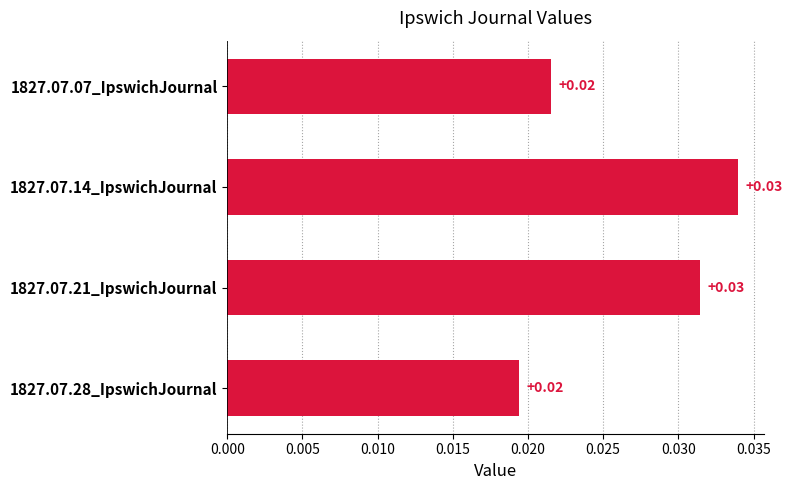

Between 1827.07.14_IpswichJournal and 1827.07.28_IpswichJournal, which is larger?

1827.07.14_IpswichJournal